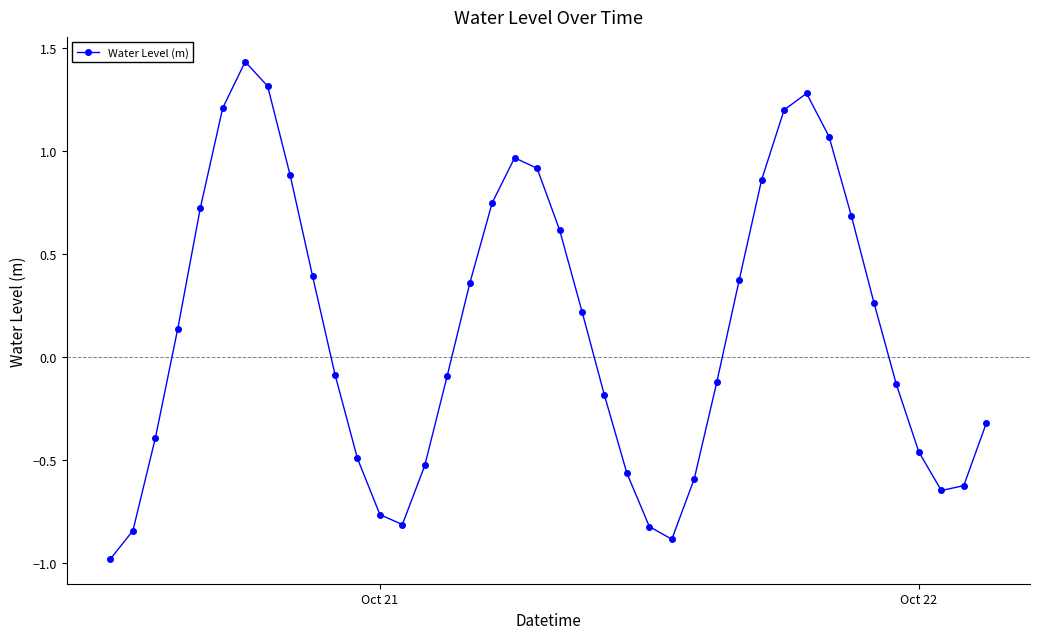

What is the sum of all values?

5.3